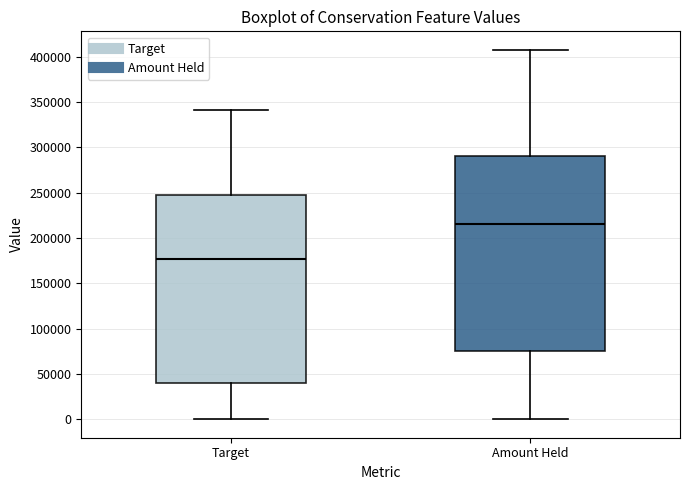

Reading left to right, transcribe this box plot: for each box, give where its median line is, the range the box spans, and where its two whiskers end, as read against the y-axis. The values are not printed on the chart, so give them approximately, as read against the axis.

Target: median 175000, box 40000 to 250000, whiskers 0 to 340000
Amount Held: median 215000, box 75000 to 290000, whiskers 0 to 410000